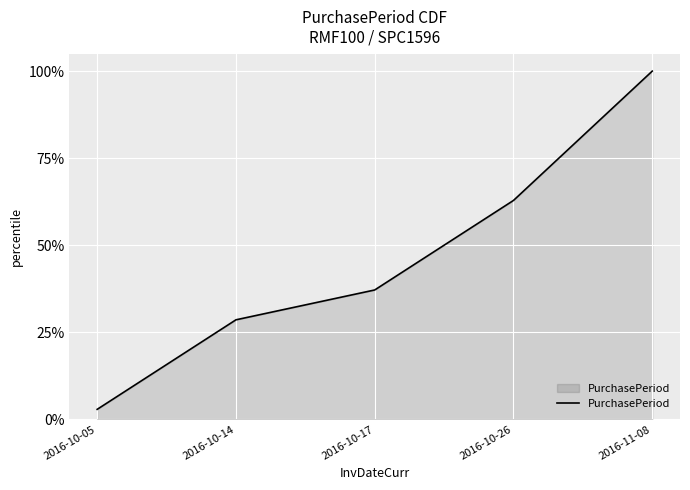

What position from the right is 2016-10-05?

5